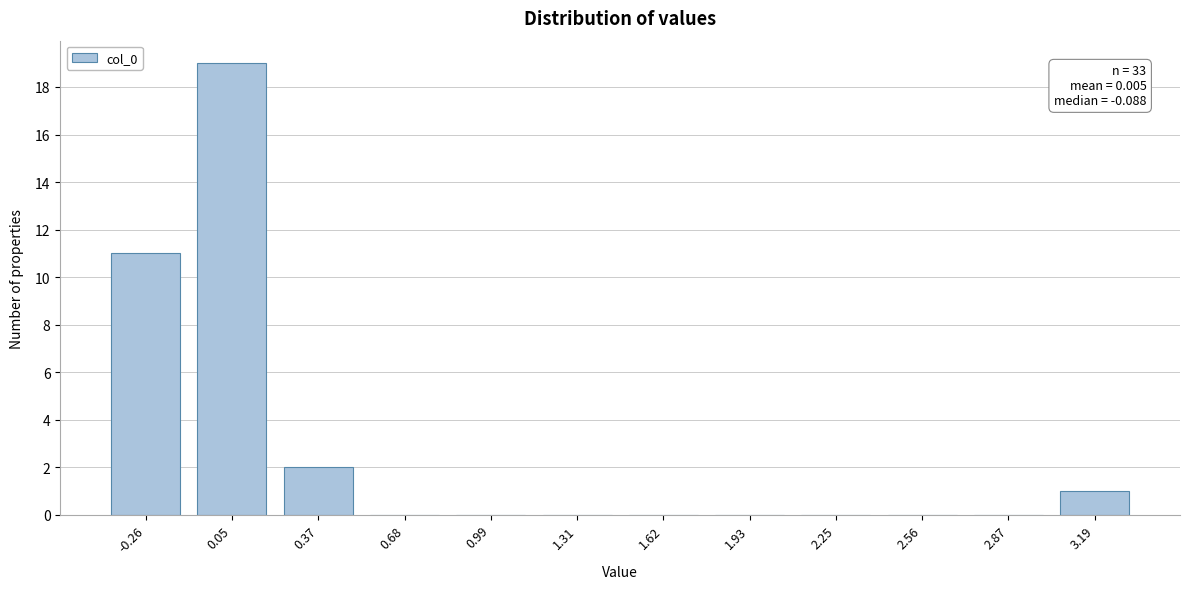

Reading right to left, extract all data points from this chart.

3.19=1	2.87=0	2.56=0	2.25=0	1.93=0	1.62=0	1.31=0	0.99=0	0.68=0	0.37=2	0.05=19	-0.26=11